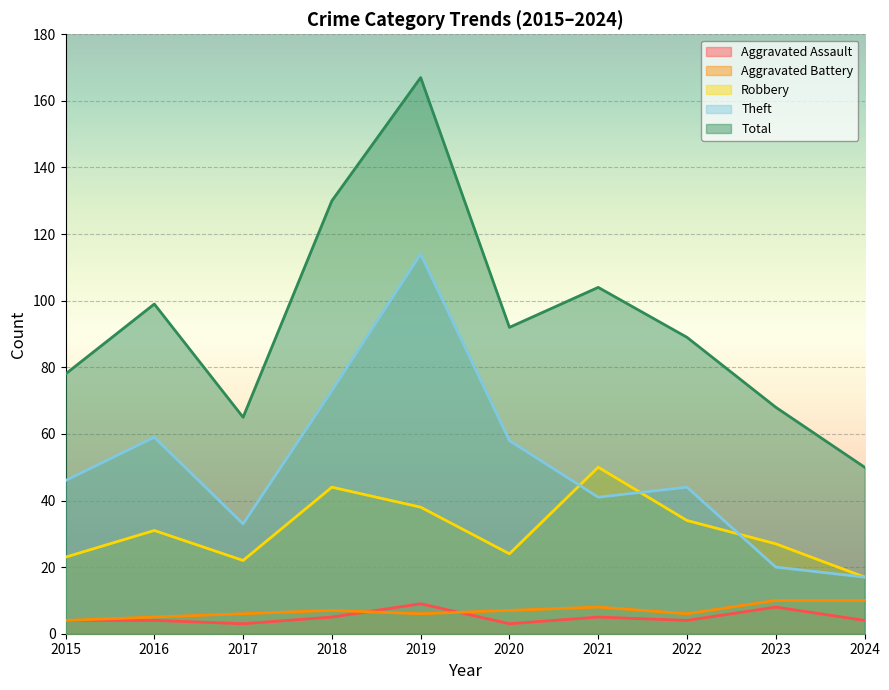

True or false: Aggravated Battery and Theft cross at least once.

False